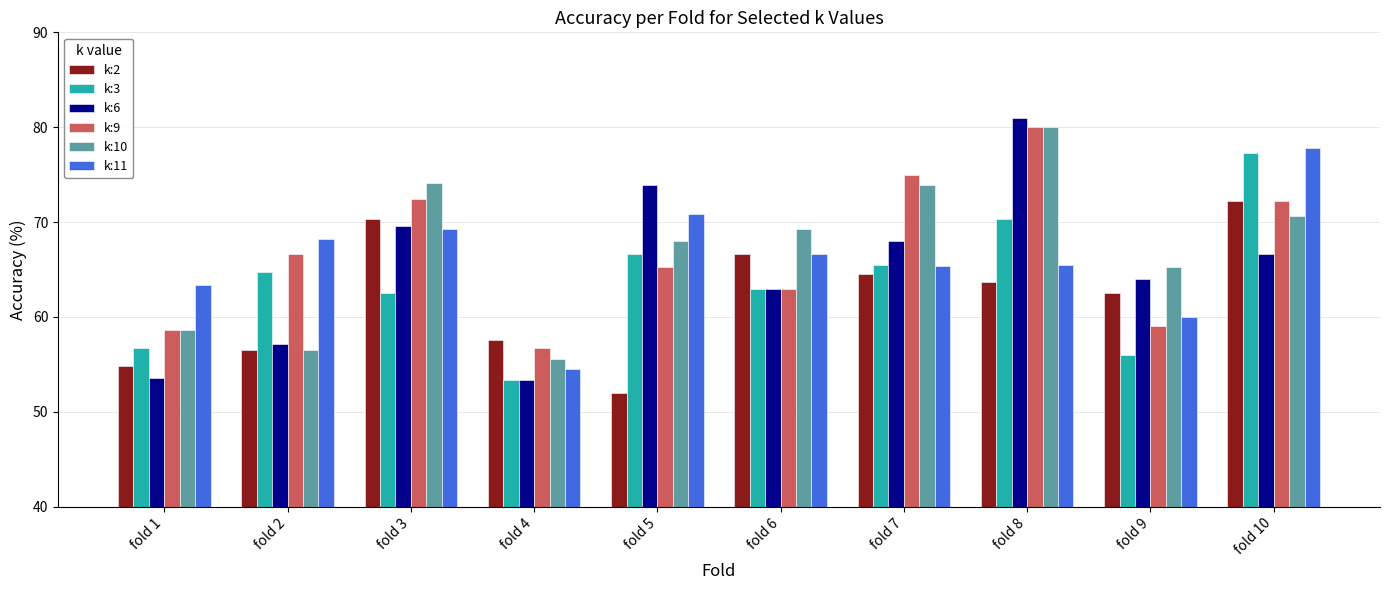

What is the sum of the k:3 values at fold 8 and fold 3?

132.9